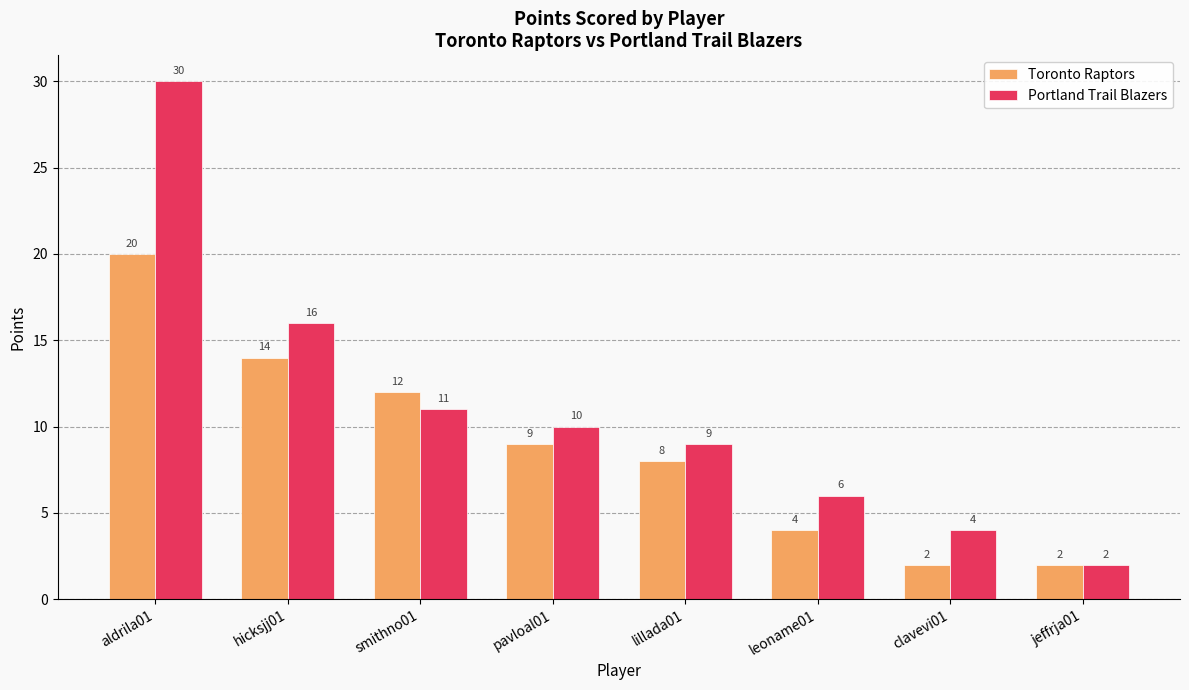

Are the bars horizontal?

No